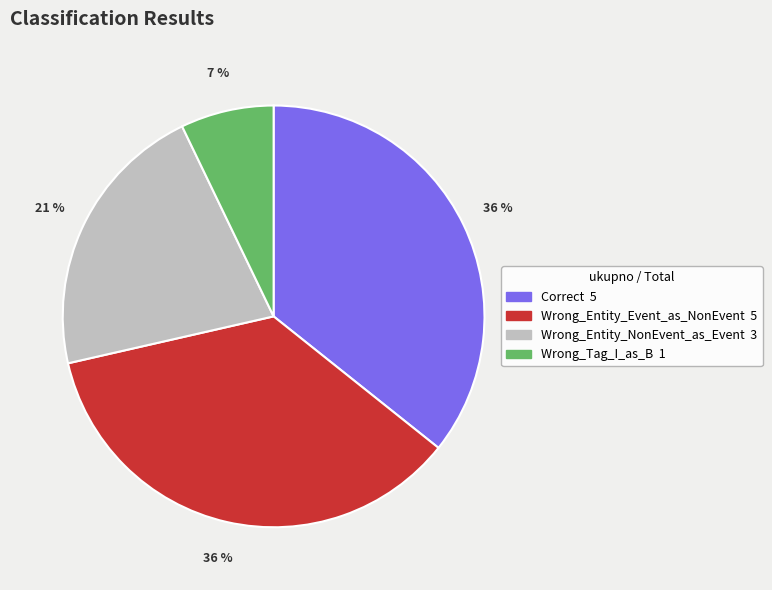

Which category has the smallest portion of the pie?

Wrong_Tag_I_as_B